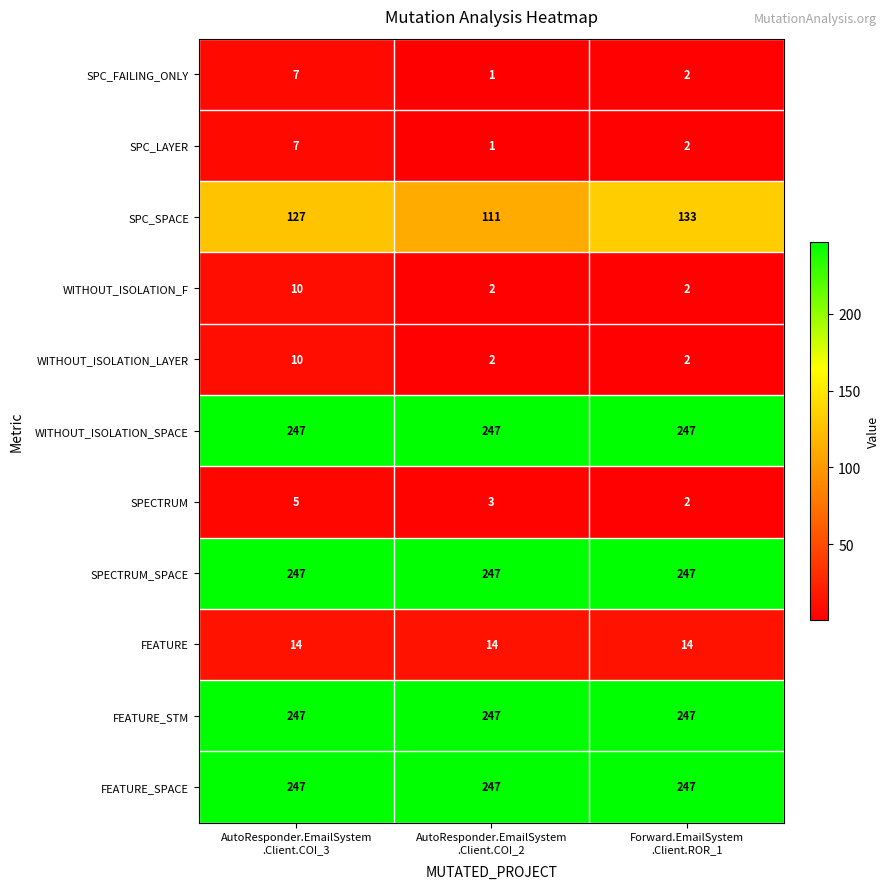

Count the WITHOUT_ISOLATION_F values in the range 2 to 10.

3